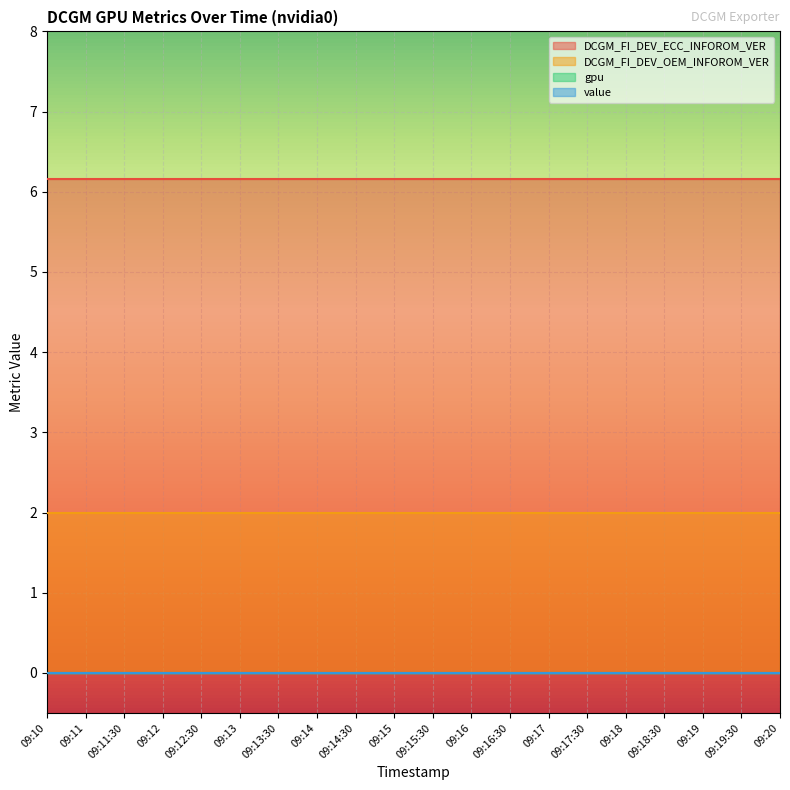

Reading left to right, transcribe all the data shown in this chart.

DCGM_FI_DEV_ECC_INFOROM_VER: 09:10=6.2	09:11=6.2	09:11:30=6.2	09:12=6.2	09:12:30=6.2	09:13=6.2	09:13:30=6.2	09:14=6.2	09:14:30=6.2	09:15=6.2	09:15:30=6.2	09:16=6.2	09:16:30=6.2	09:17=6.2	09:17:30=6.2	09:18=6.2	09:18:30=6.2	09:19=6.2	09:19:30=6.2	09:20=6.2
DCGM_FI_DEV_OEM_INFOROM_VER: 09:10=2.0	09:11=2.0	09:11:30=2.0	09:12=2.0	09:12:30=2.0	09:13=2.0	09:13:30=2.0	09:14=2.0	09:14:30=2.0	09:15=2.0	09:15:30=2.0	09:16=2.0	09:16:30=2.0	09:17=2.0	09:17:30=2.0	09:18=2.0	09:18:30=2.0	09:19=2.0	09:19:30=2.0	09:20=2.0
gpu: 09:10=0.0	09:11=0.0	09:11:30=0.0	09:12=0.0	09:12:30=0.0	09:13=0.0	09:13:30=0.0	09:14=0.0	09:14:30=0.0	09:15=0.0	09:15:30=0.0	09:16=0.0	09:16:30=0.0	09:17=0.0	09:17:30=0.0	09:18=0.0	09:18:30=0.0	09:19=0.0	09:19:30=0.0	09:20=0.0
value: 09:10=0.0	09:11=0.0	09:11:30=0.0	09:12=0.0	09:12:30=0.0	09:13=0.0	09:13:30=0.0	09:14=0.0	09:14:30=0.0	09:15=0.0	09:15:30=0.0	09:16=0.0	09:16:30=0.0	09:17=0.0	09:17:30=0.0	09:18=0.0	09:18:30=0.0	09:19=0.0	09:19:30=0.0	09:20=0.0